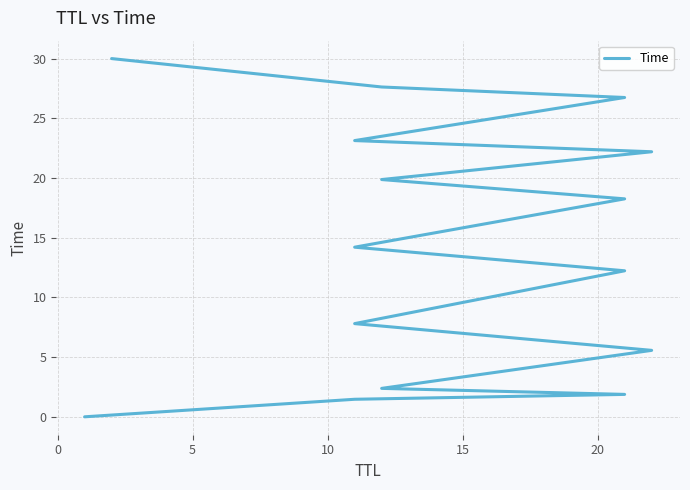

Is it true that the value at 20 is 4.2?

False